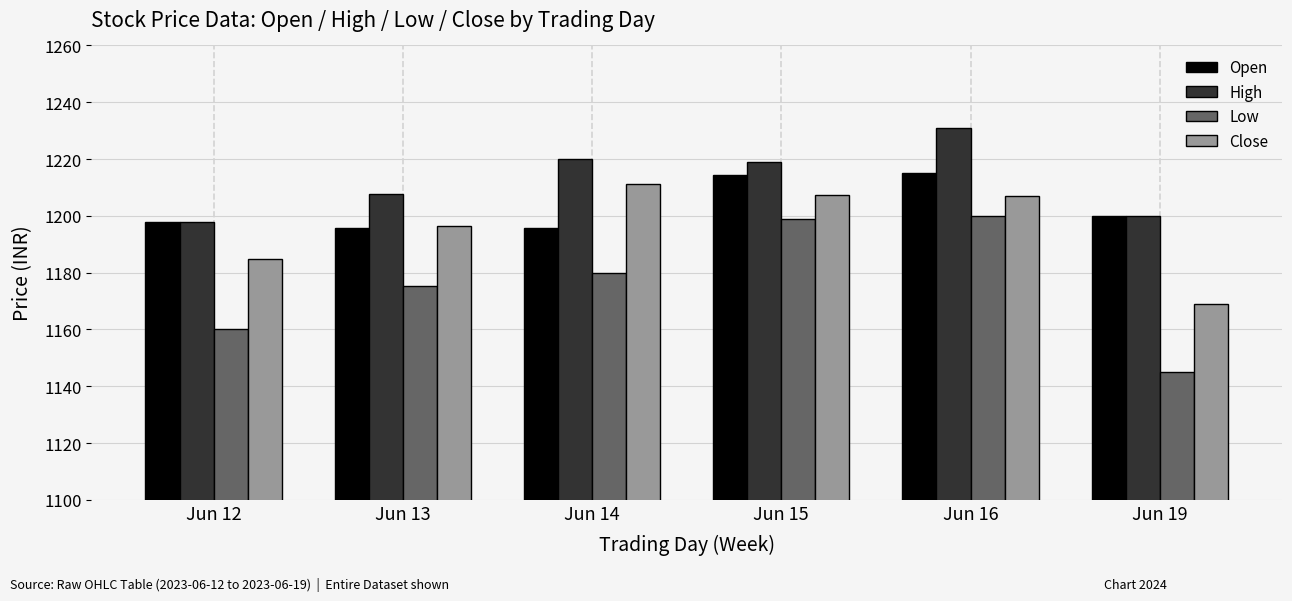

What is the sum of all Low values?

7059.5